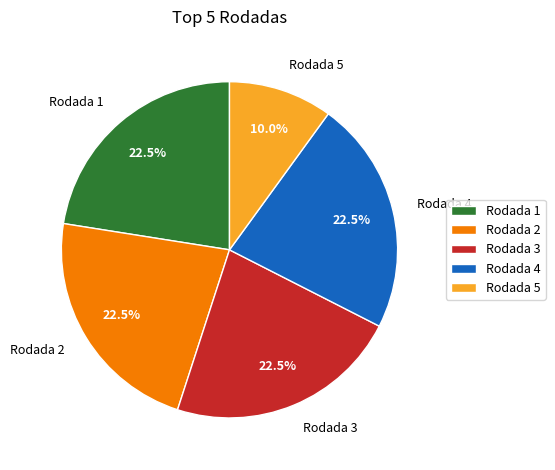

True or false: Rodada 5 accounts for 22% of the total.

False